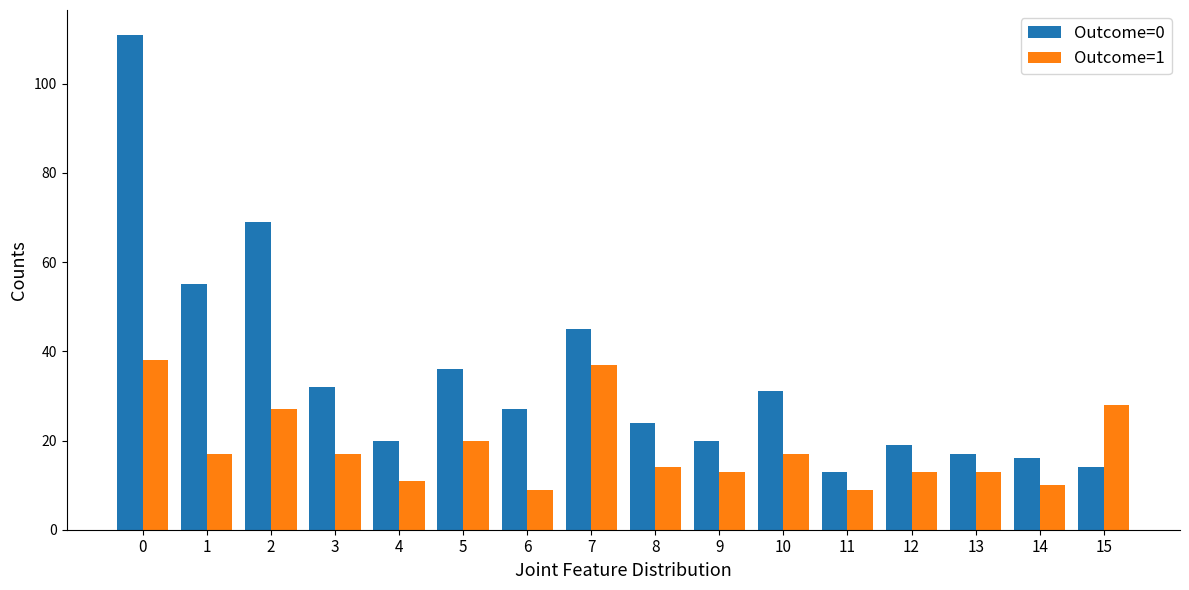

True or false: Outcome=0 has a value of 13 at 10.

False